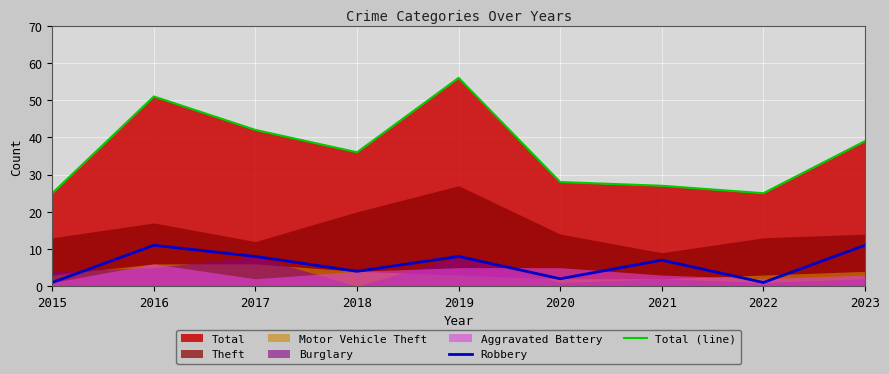

At which category is the sum across all series the highest?

2019